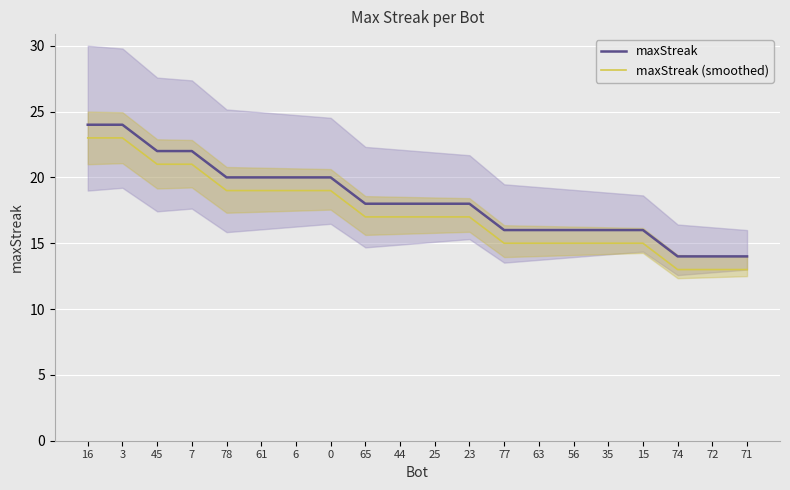

Count the number of categories in the chart.

20